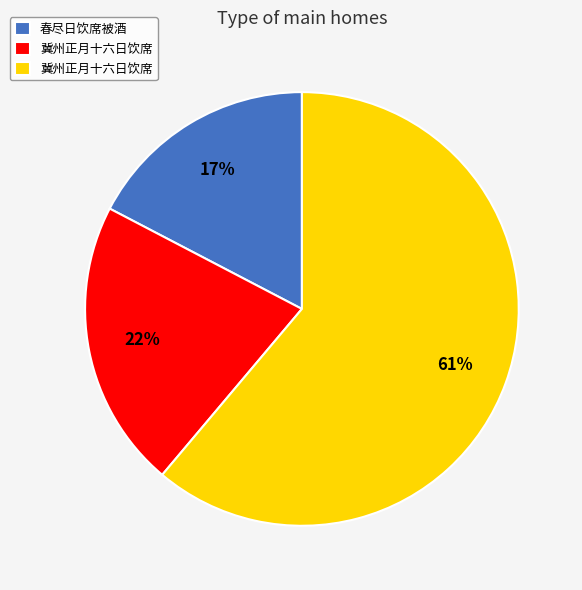

Is there any slice that represents more than half of the pie?

Yes